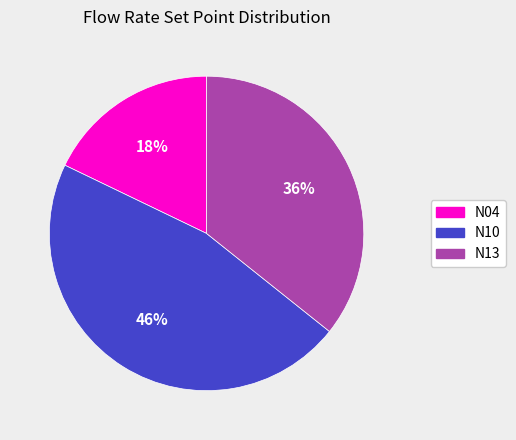

Rank the categories by value from lowest to highest.

N04, N13, N10